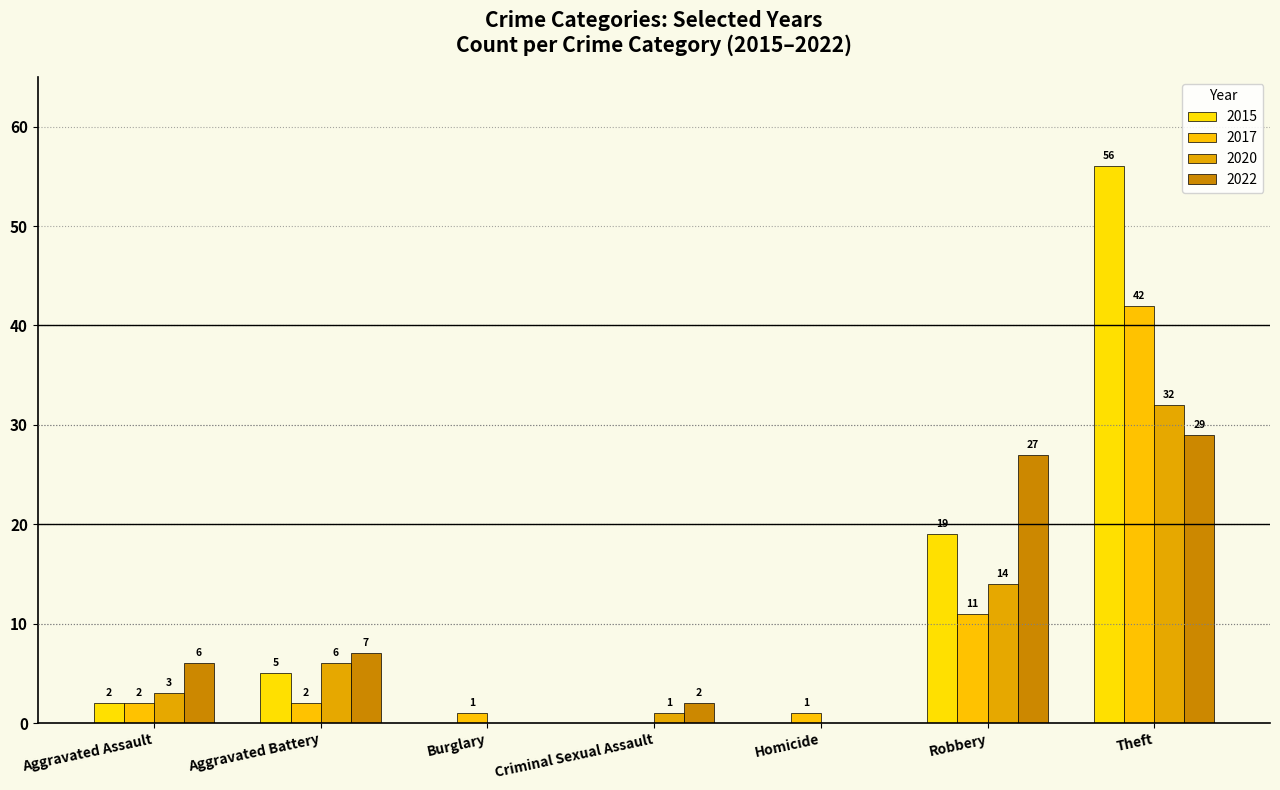

Are the bars grouped side by side (vs. stacked)?

Yes